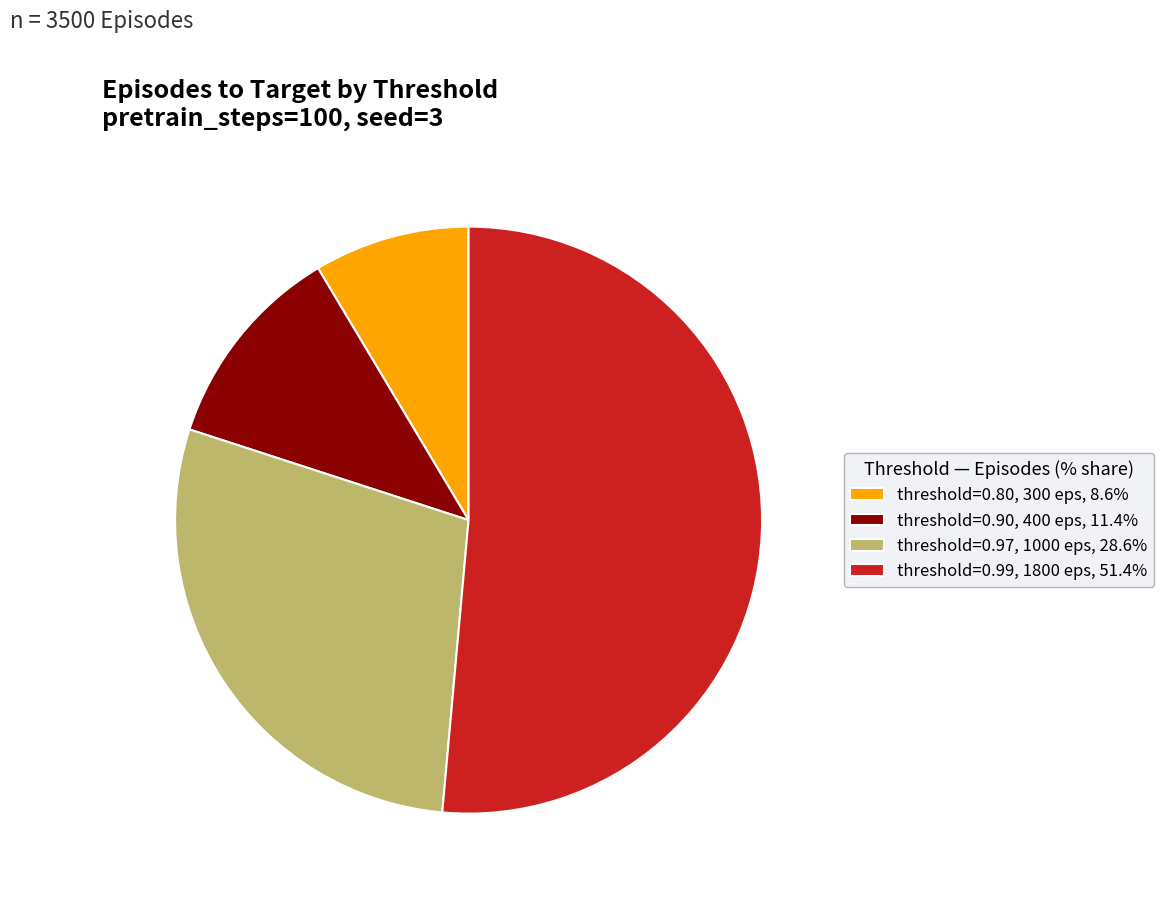

Does threshold=0.99, 1800 eps, 51.4% represent more than half of the total?

Yes